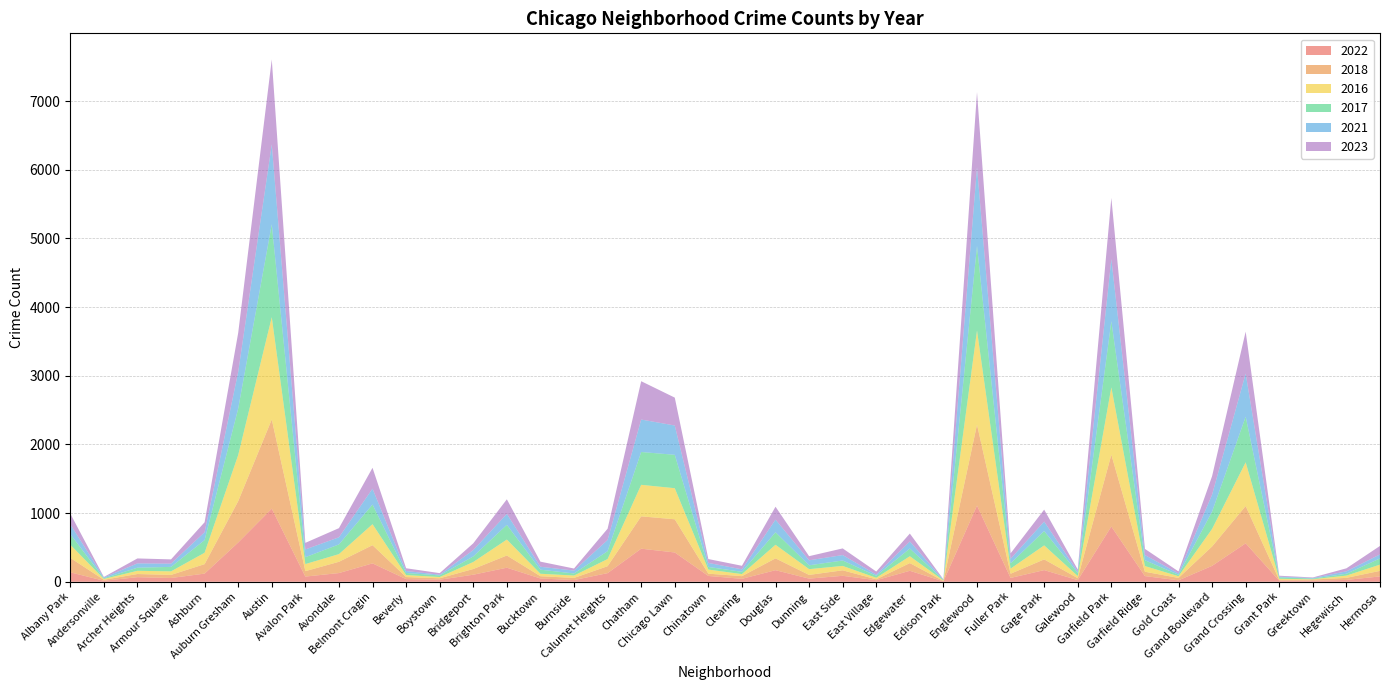

Reading left to right, extract all data points from this chart.

2022: 138	15	67	55	119	572	1065	76	127	268	39	30	103	205	48	25	126	482	427	85	43	169	46	87	23	160	6	1110	56	170	24	805	83	21	232	560	16	15	27	78
2018: 210	14	46	45	138	602	1299	79	164	265	30	21	83	178	33	31	101	471	483	33	39	172	54	80	13	112	5	1178	61	156	29	1046	63	35	282	543	10	18	30	81
2016: 192	12	47	52	166	672	1490	103	112	306	29	18	102	232	36	35	104	459	453	60	30	198	84	64	22	100	8	1372	75	204	31	981	83	25	256	637	17	4	33	91
2017: 153	10	45	65	184	677	1352	100	141	286	30	24	81	214	59	30	115	478	486	38	33	182	56	79	29	112	8	1232	77	209	44	963	85	21	252	664	21	10	27	90
2021: 144	12	63	47	115	533	1165	113	104	231	29	10	93	160	43	42	163	473	427	59	36	184	73	79	18	103	4	1148	66	138	20	906	75	20	247	629	11	8	35	59
2023: 156	7	72	62	145	568	1236	96	133	304	40	23	98	212	74	30	164	558	406	56	52	188	60	97	44	115	5	1091	79	174	30	889	90	29	269	610	13	8	44	123